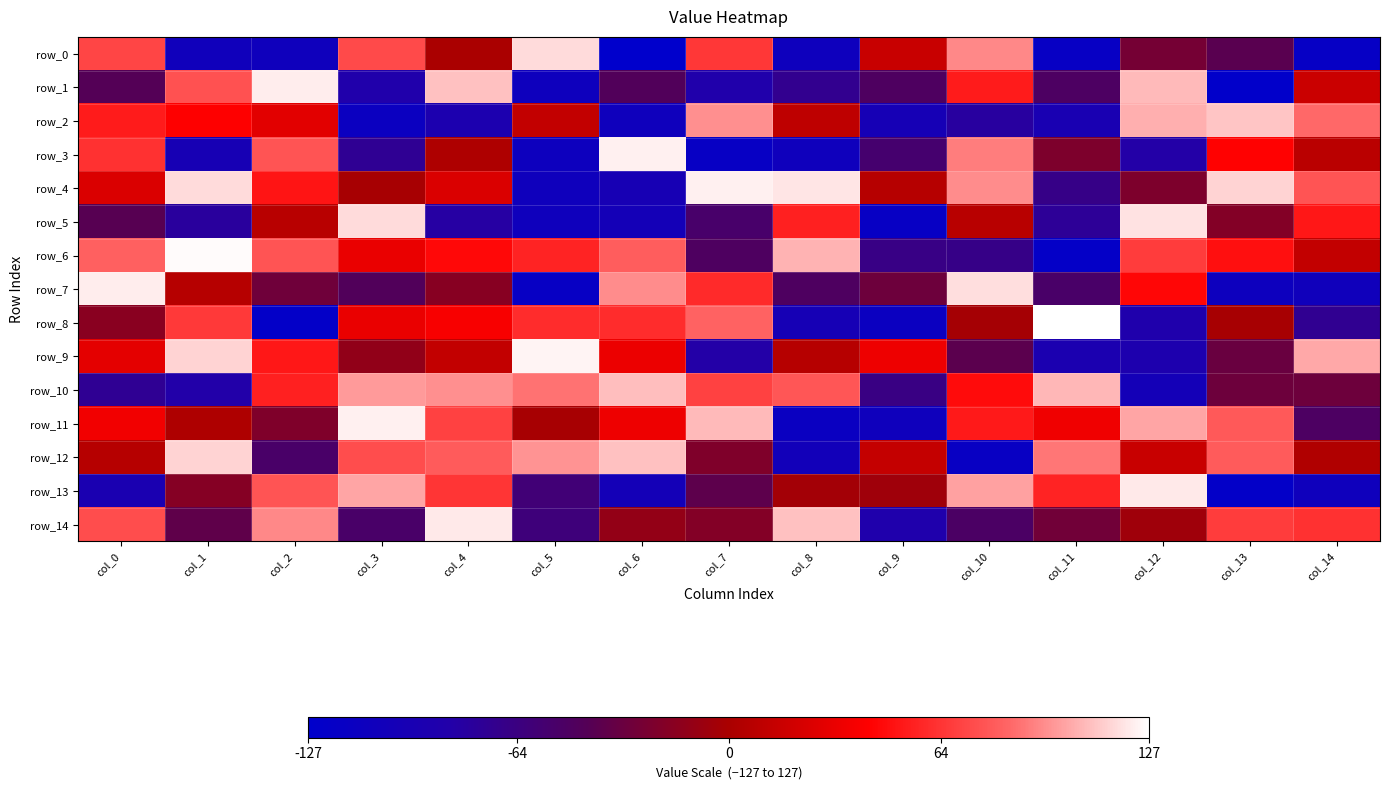

Which has a higher value, col_7 or col_4?

col_7